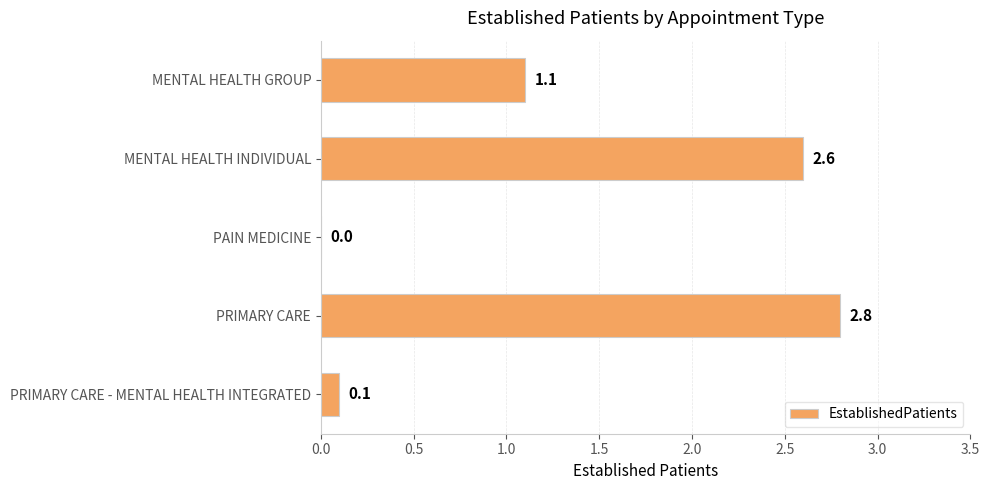

Are the bars horizontal?

Yes